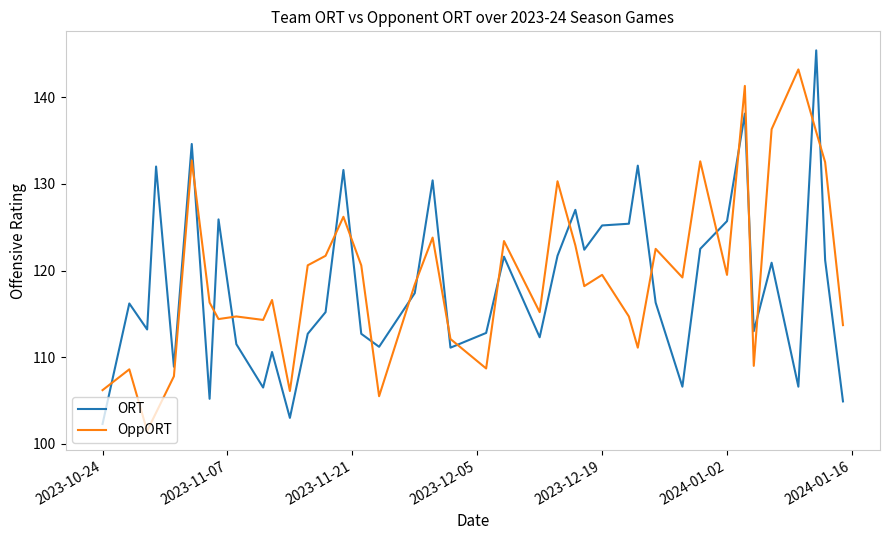

What is the difference between the second highest and minimum values in the OppORT series?

39.8